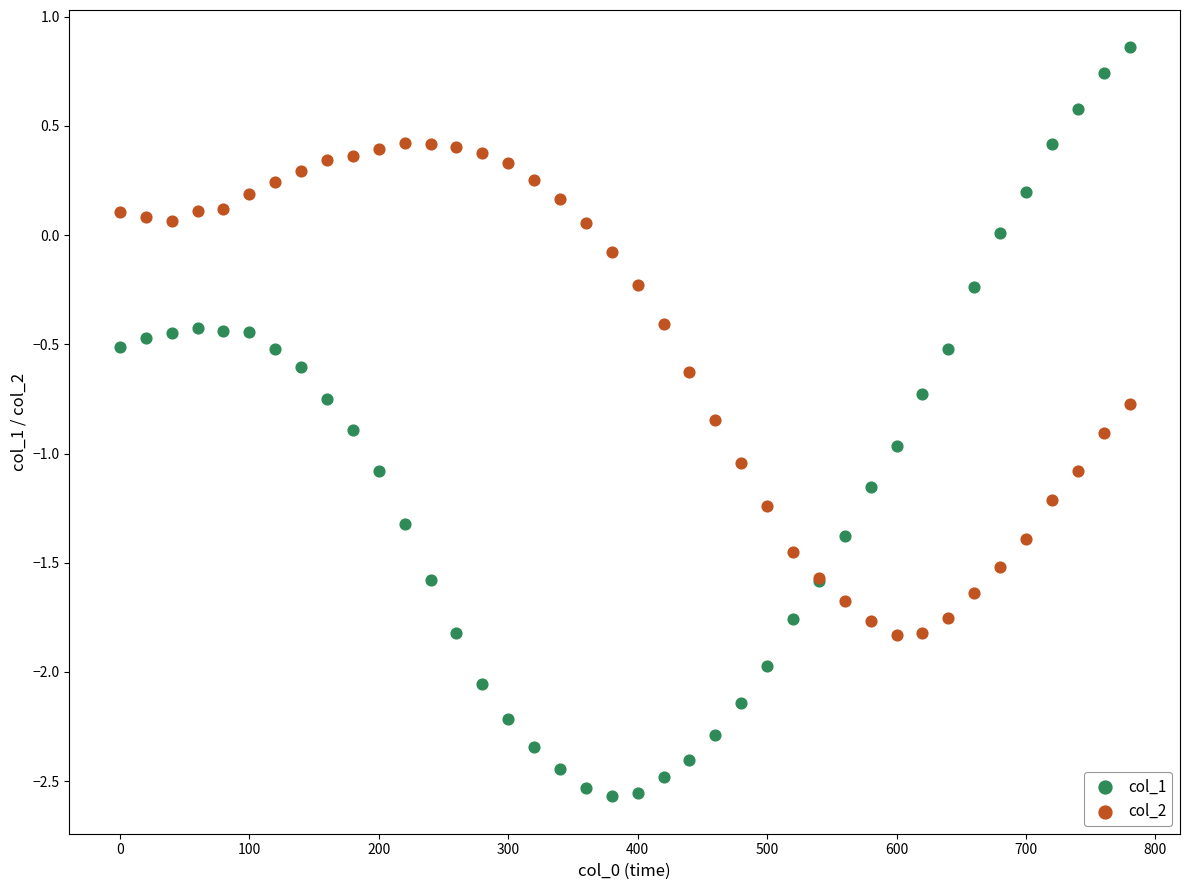

Which series has the largest Y range (max minus min)?

col_1